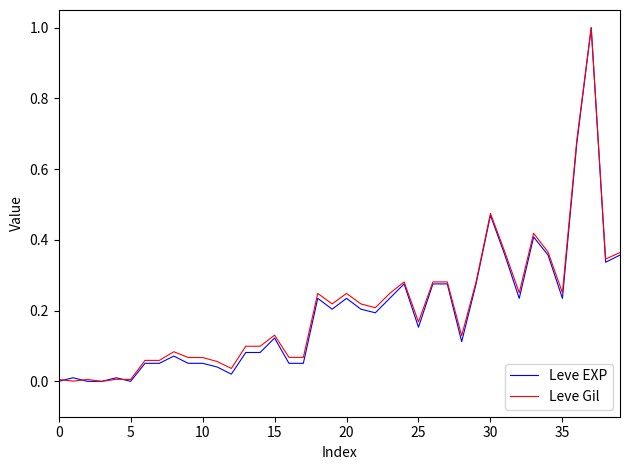

How many lines are shown in the chart?

2